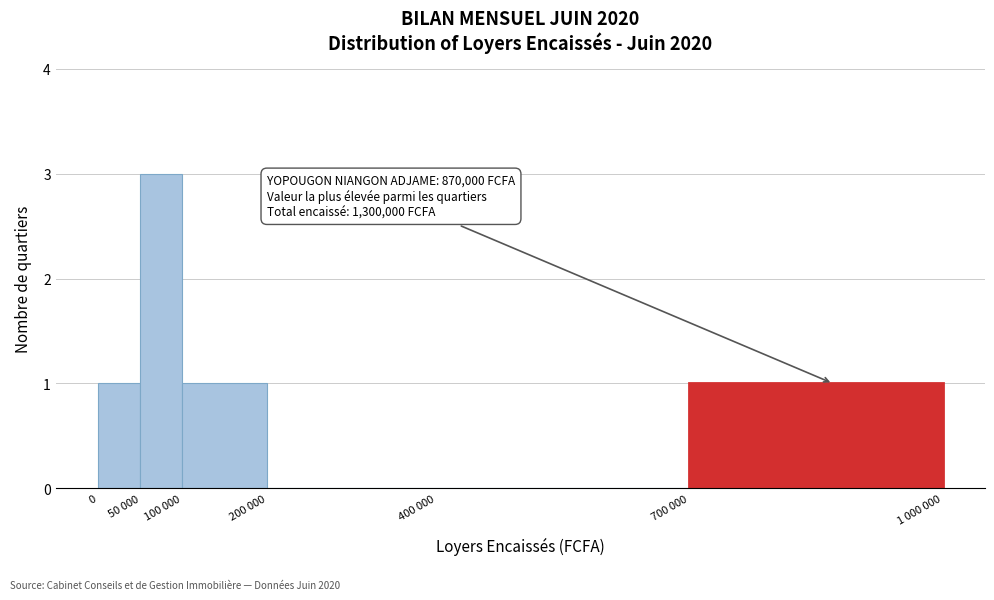

Reading right to left, extract all data points from this chart.

700 000=1	400 000=0	200 000=0	100 000=1	50 000=3	0=1